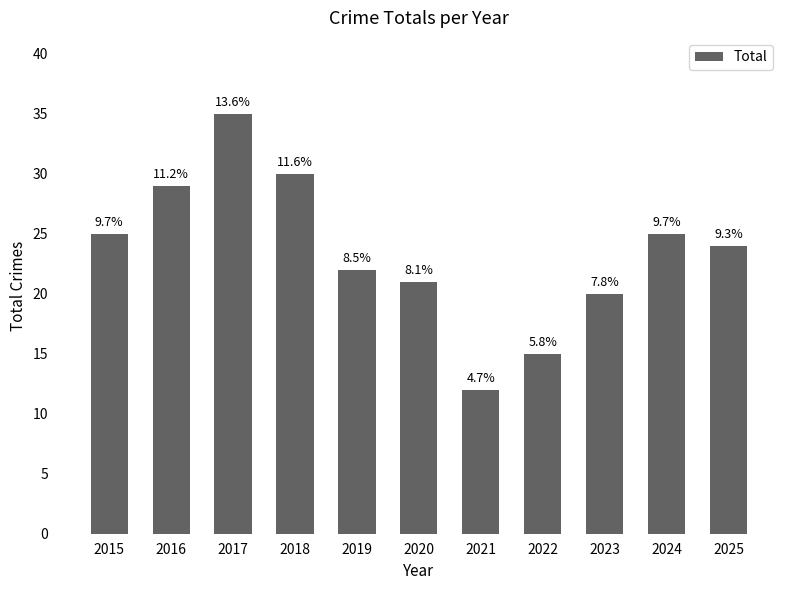

Does the chart contain any negative values?

No